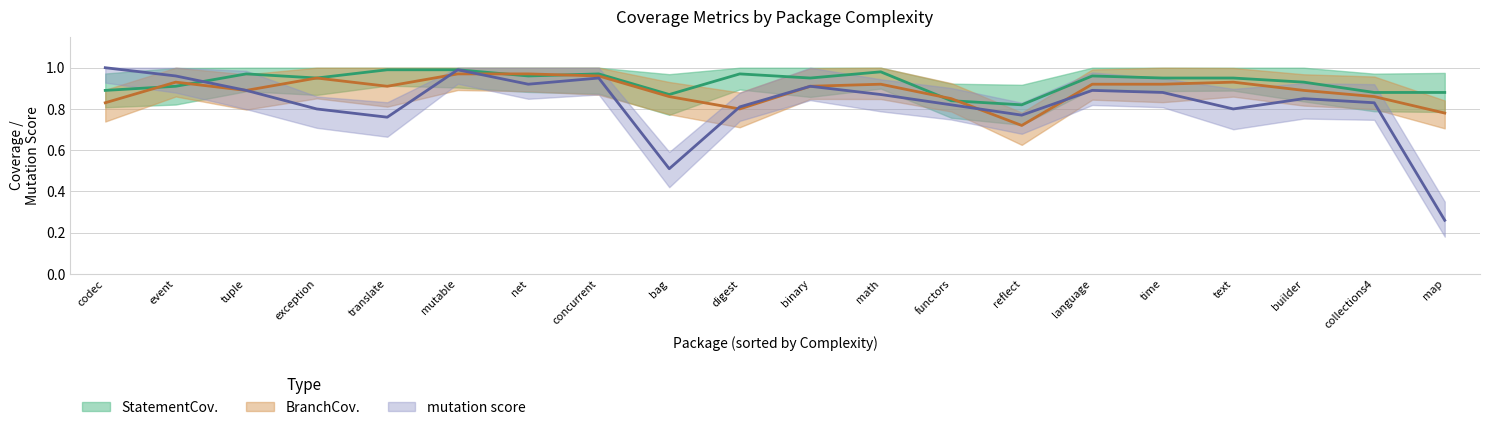

How many lines are shown in the chart?

3